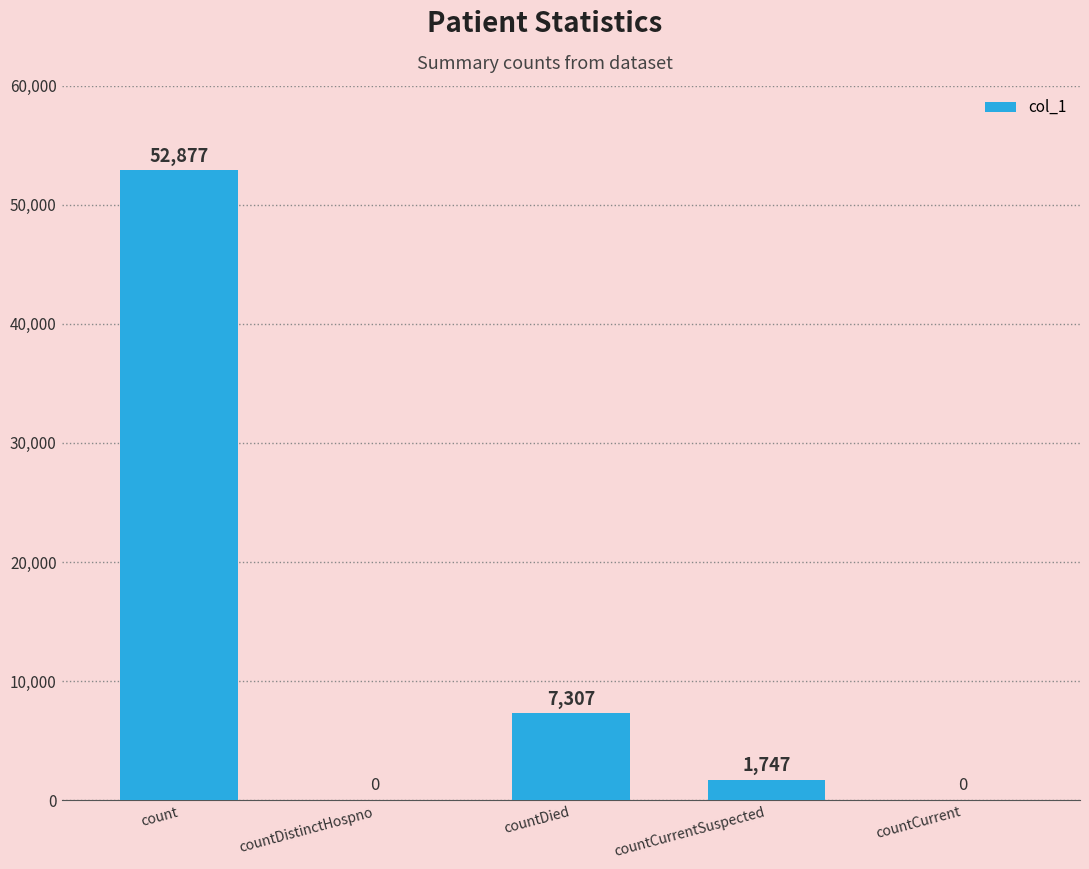

Where is the data nearest to the value 26438?

countDied